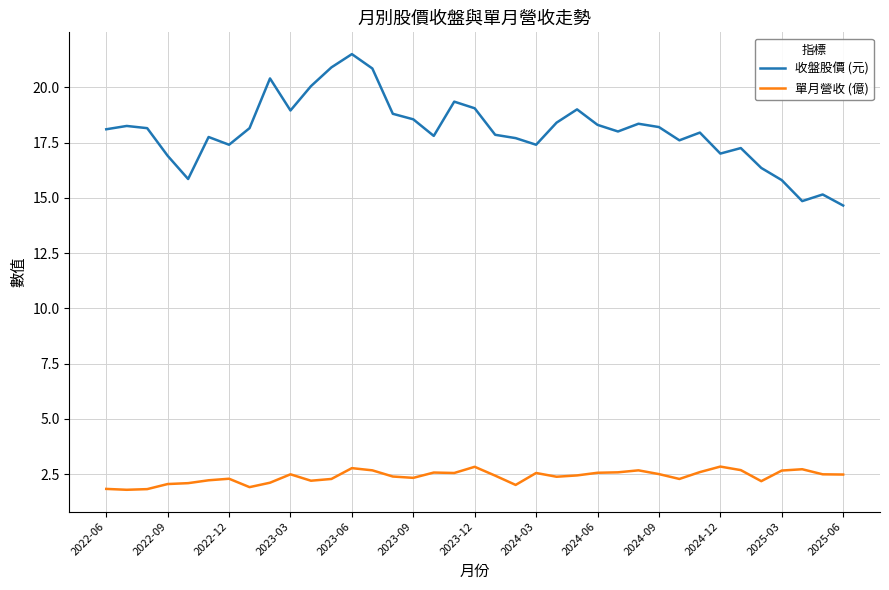

In 收盤股價 (元), how many points are higher than both neighbors (excluding endpoints)?

10